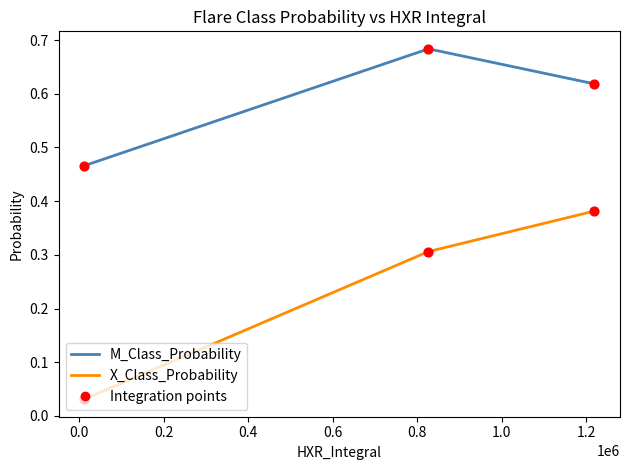

Which series has the widest spread of values?

X_Class_Probability